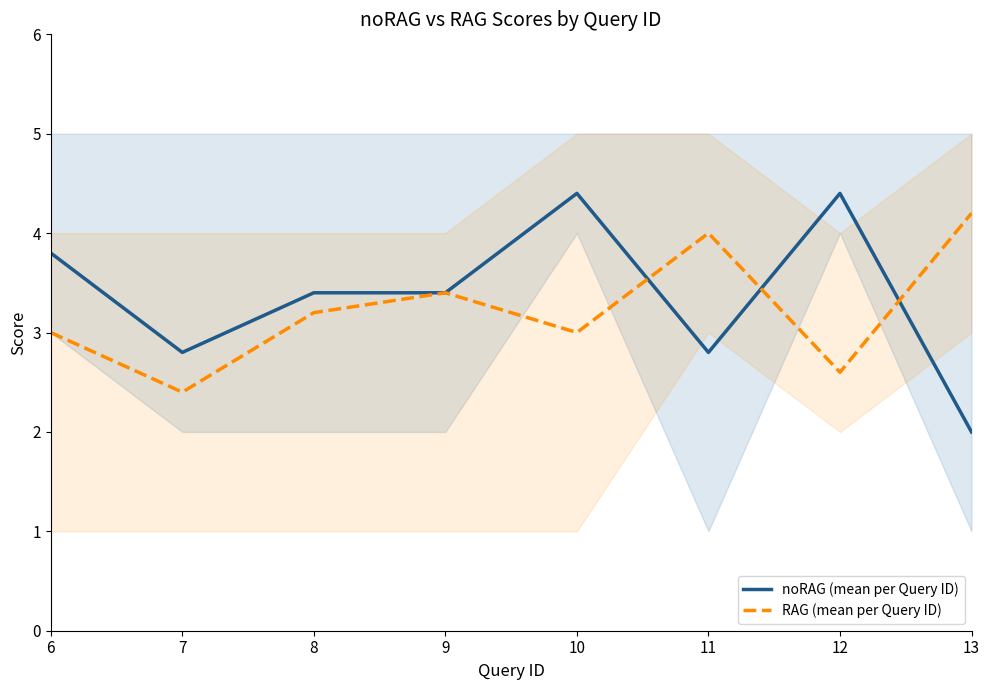

After their last crossing, which series has the higher values: noRAG (mean per Query ID) or RAG (mean per Query ID)?

RAG (mean per Query ID)